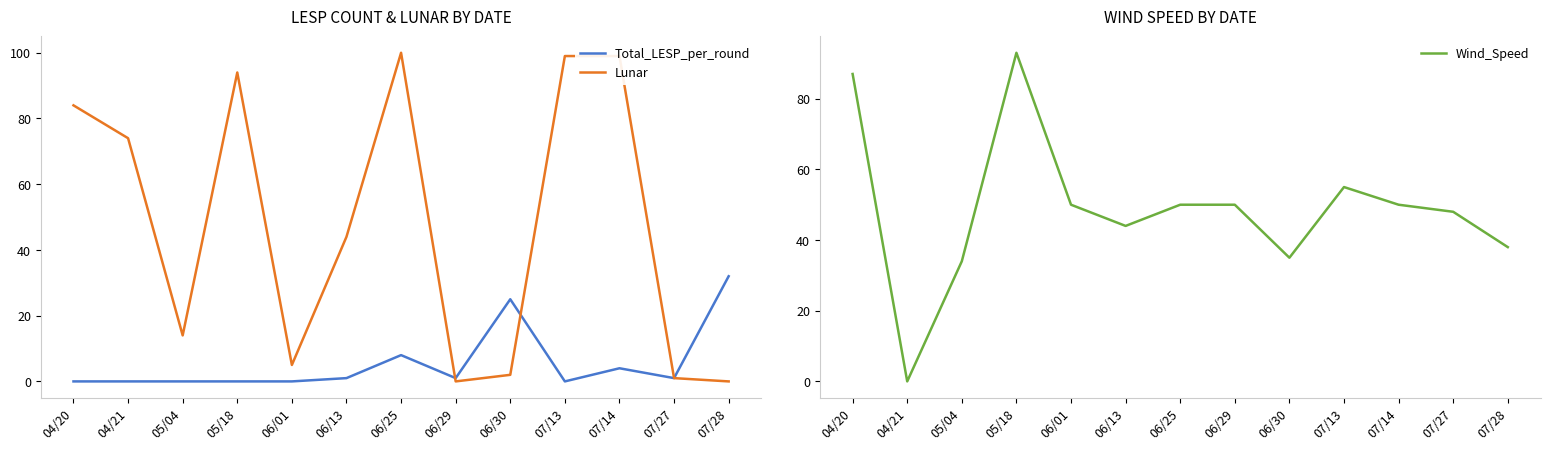

True or false: Lunar has a value of 165 at 07/14.

False